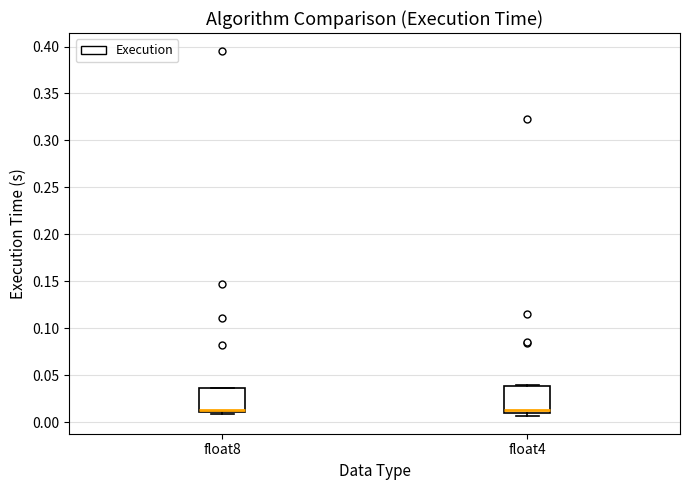

Where is the upper edge of the box for float4 on the y-axis? The values are not printed on the chart, so give them approximately, as read against the axis.

0.040